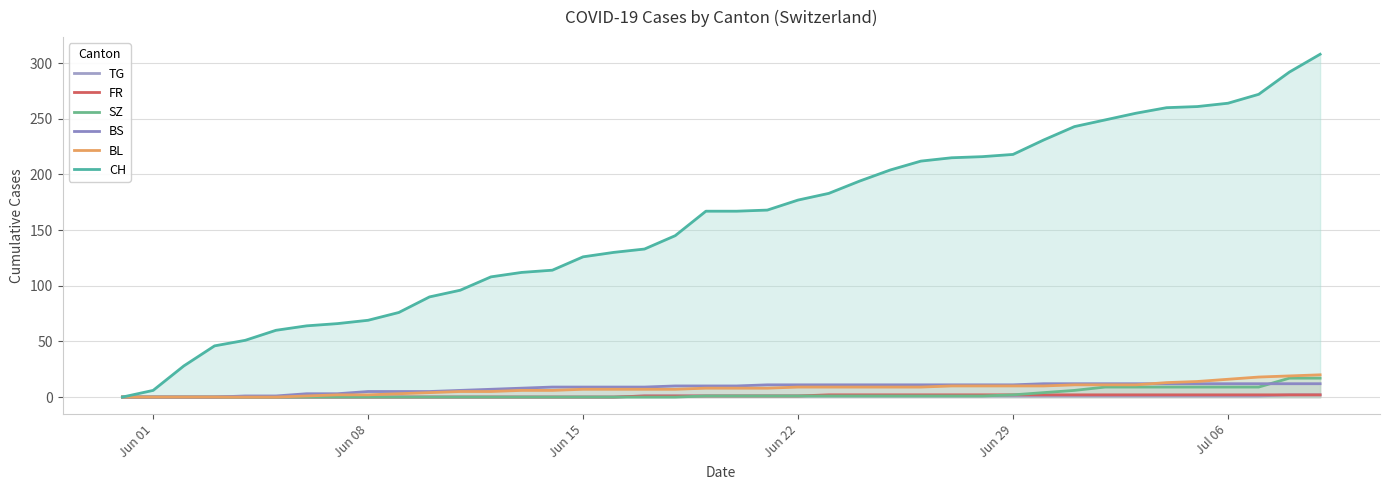

How many lines are shown in the chart?

6